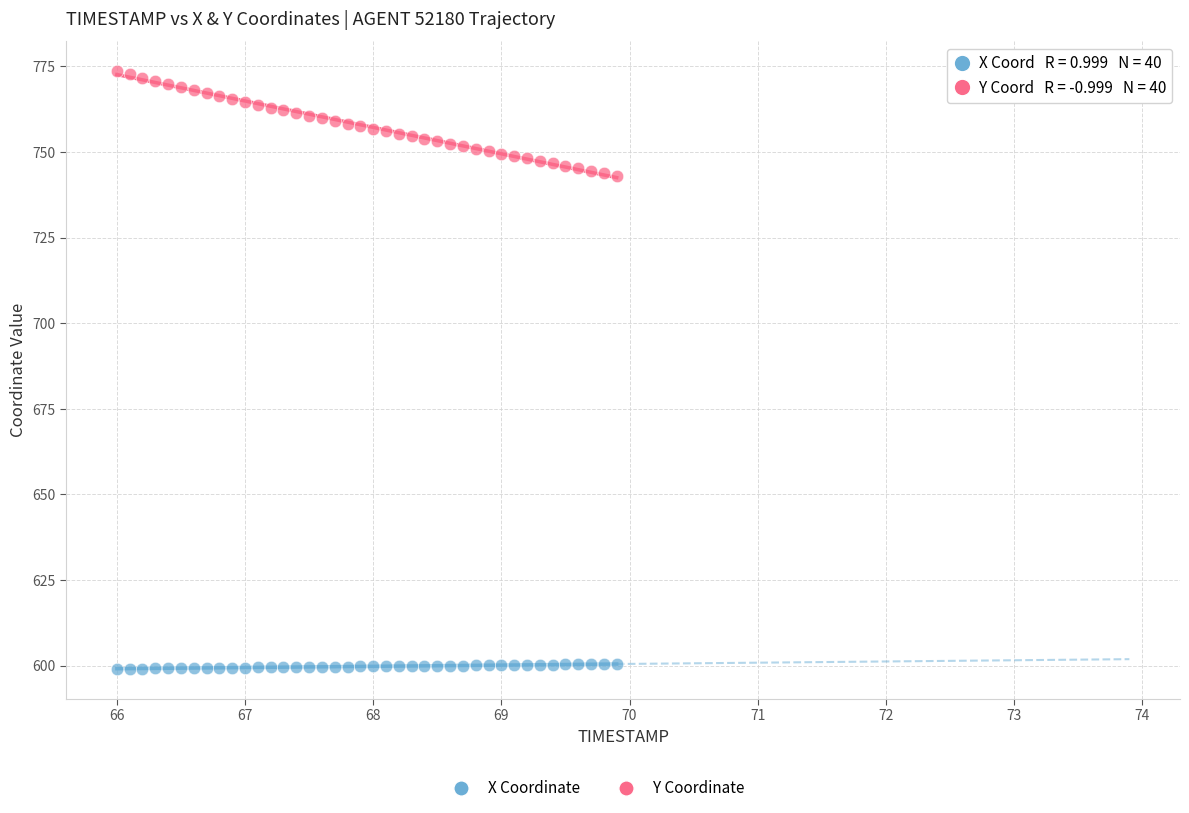

Which series contains the highest Y value?

Y Coordinate